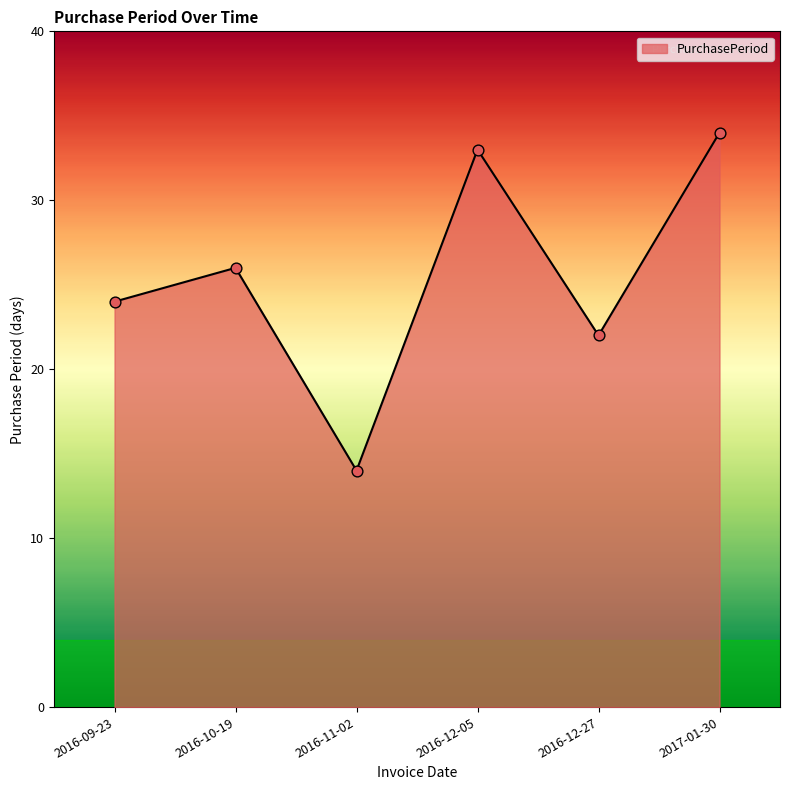

What is the change in value from 2016-09-23 to 2016-12-27?

-2